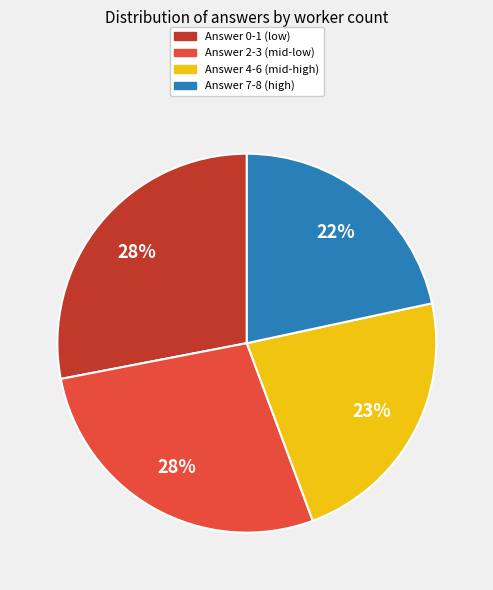

Is there a majority slice in this chart?

No